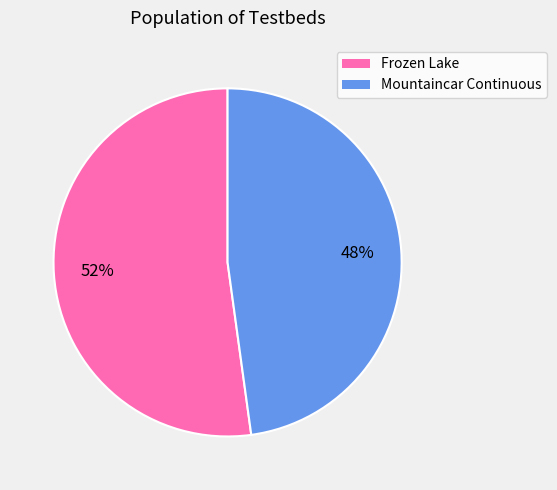

To the nearest percent, what is the difference between the Frozen Lake and Mountaincar Continuous slice percentages?

4%